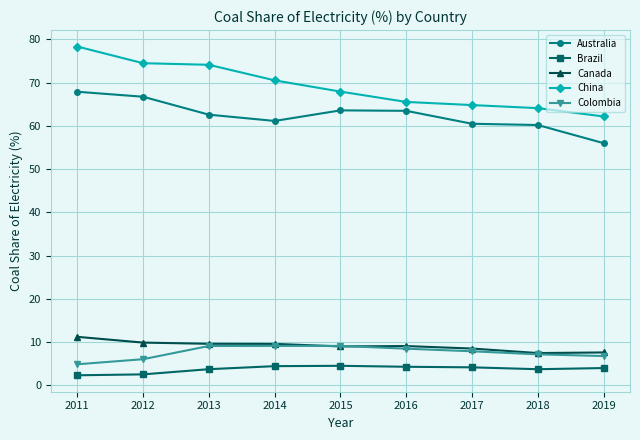

What is the maximum value shown in the chart?

78.3